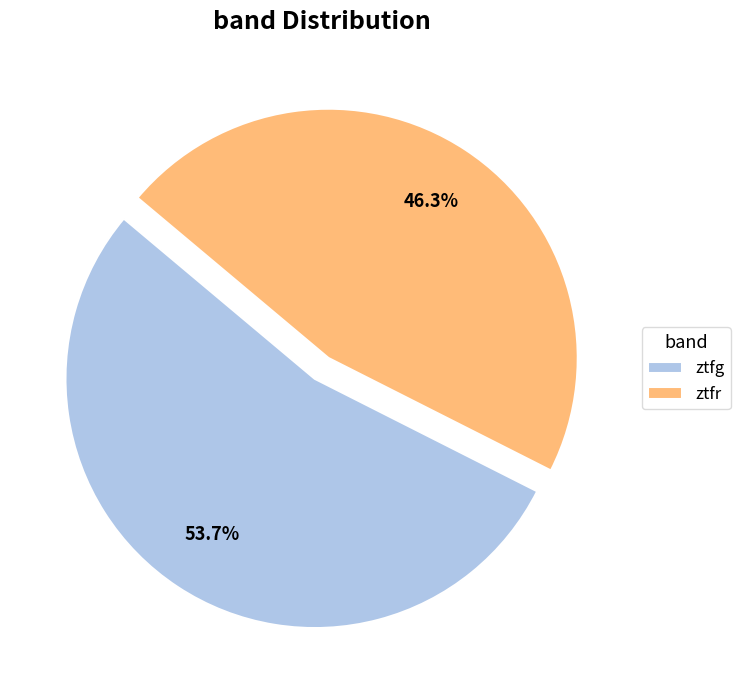

Rank the categories by value from highest to lowest.

ztfg, ztfr